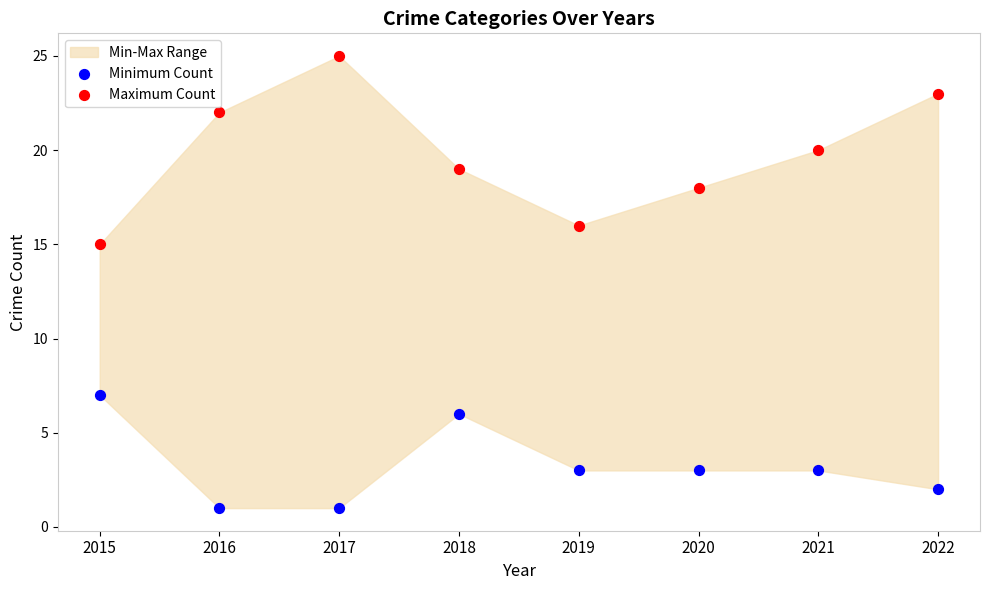

Which series contains the highest Y value?

Maximum Count